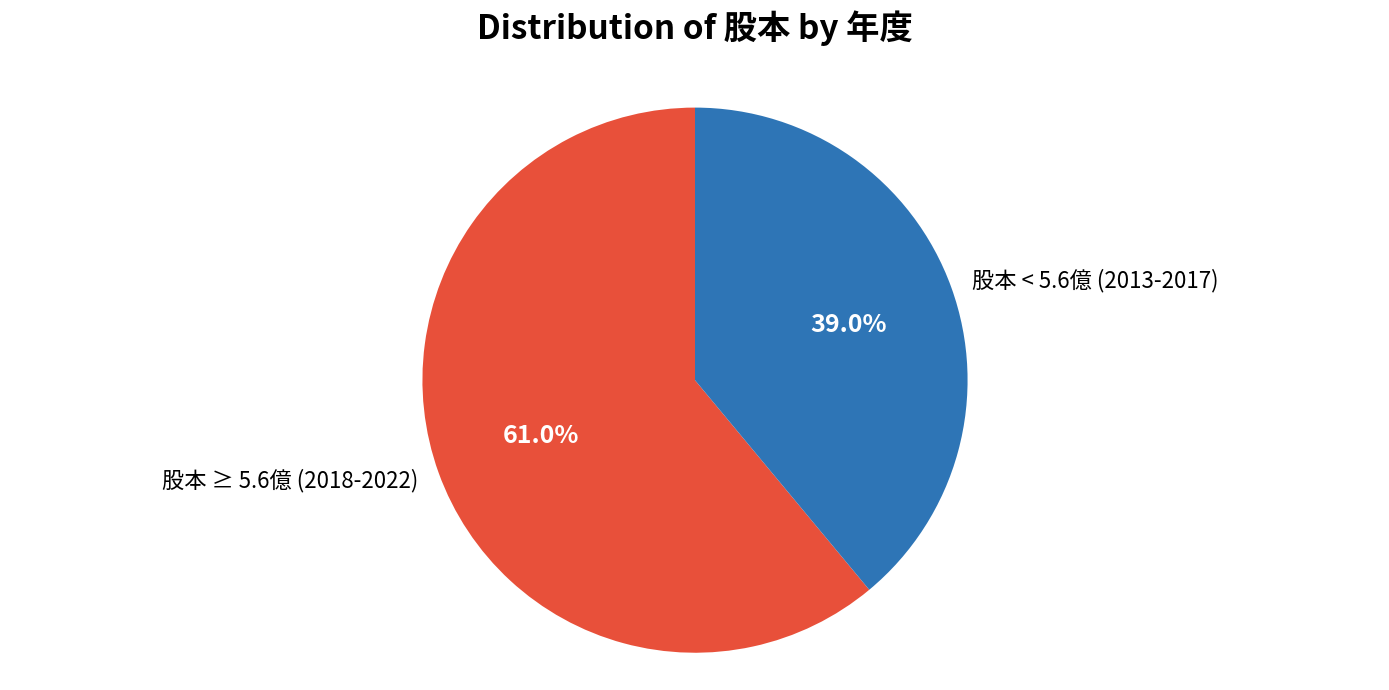

Approximately how many times larger is the value at 股本 ≥ 5.6億 (2018-2022) compared to 股本 < 5.6億 (2013-2017)?

1.6